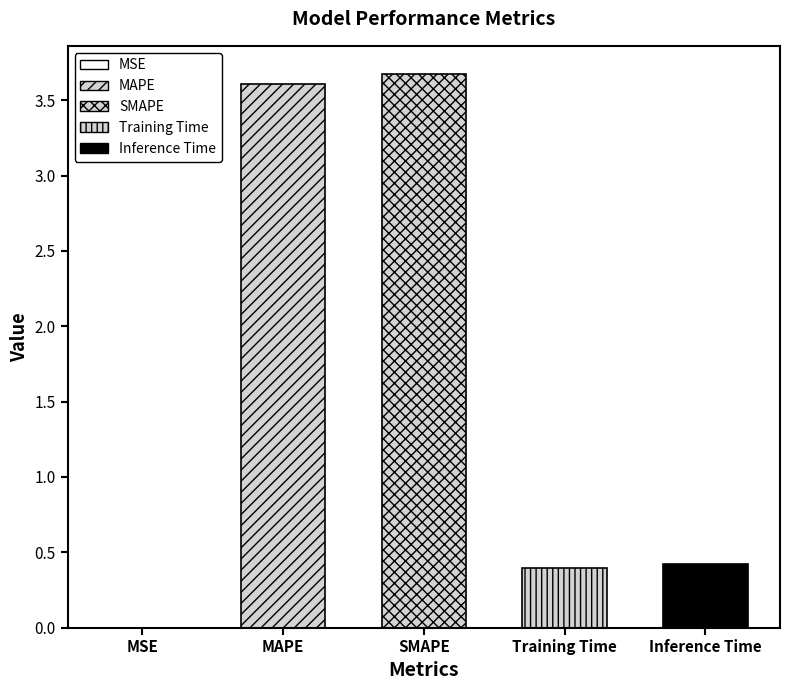

At which category does the chart reach its minimum across all series?

MSE